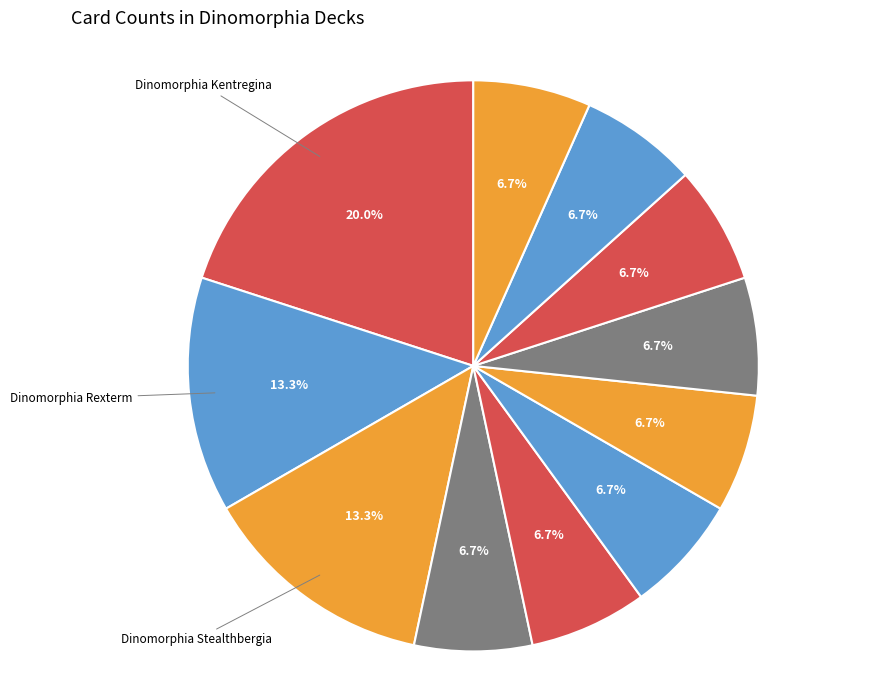

Count the number of slices in the pie.

11